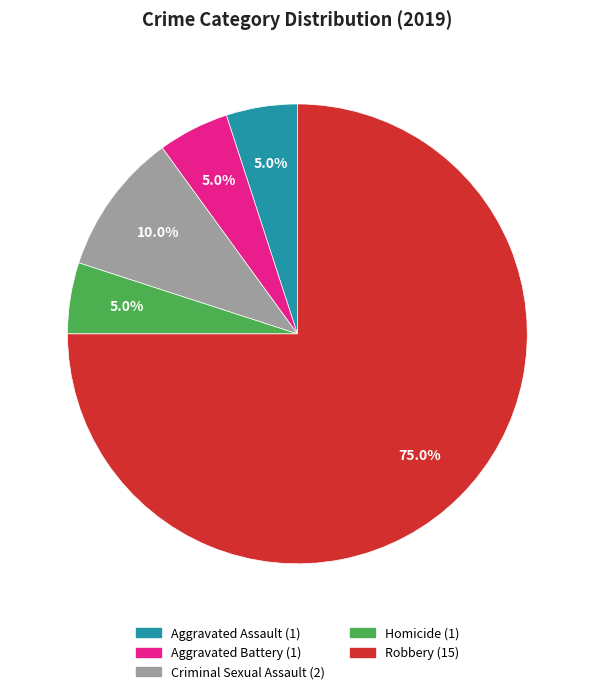

Which slice is the largest?

Robbery